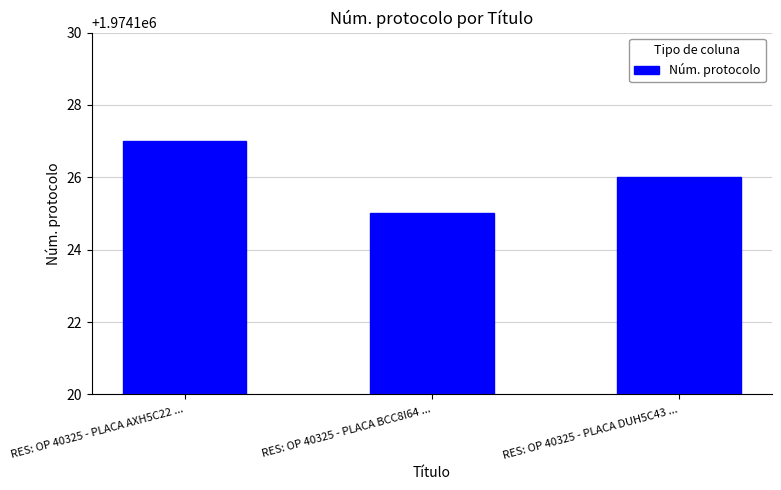

Rank the categories by value from highest to lowest.

RES: OP 40325 - PLACA AXH5C22 ..., RES: OP 40325 - PLACA DUH5C43 ..., RES: OP 40325 - PLACA BCC8I64 ...